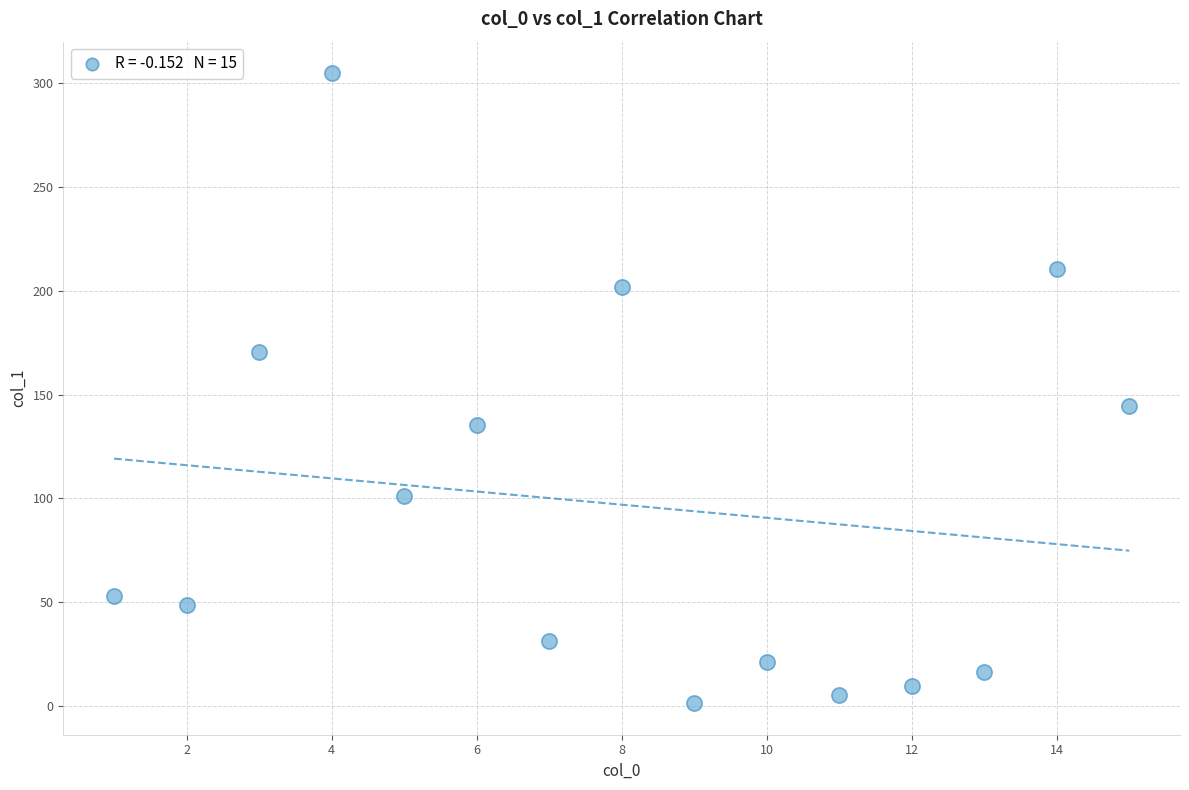

What Y value in the scatter plot is closest to 153?

144.3